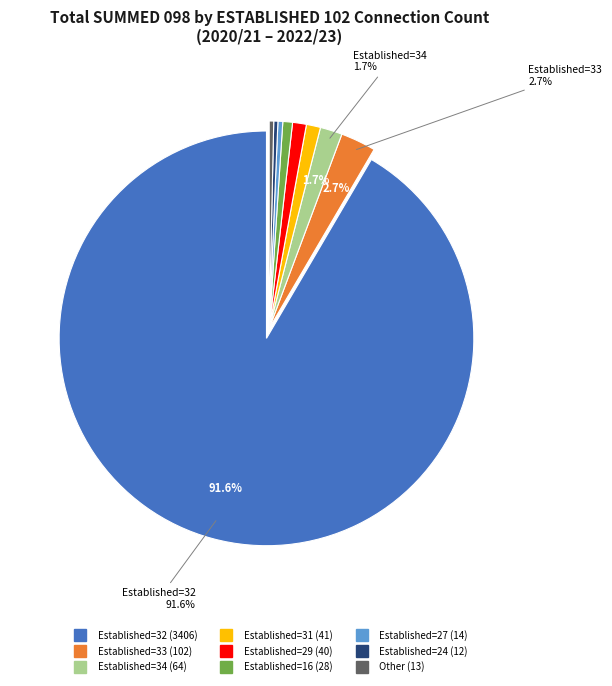

How many segments does this pie chart have?

9